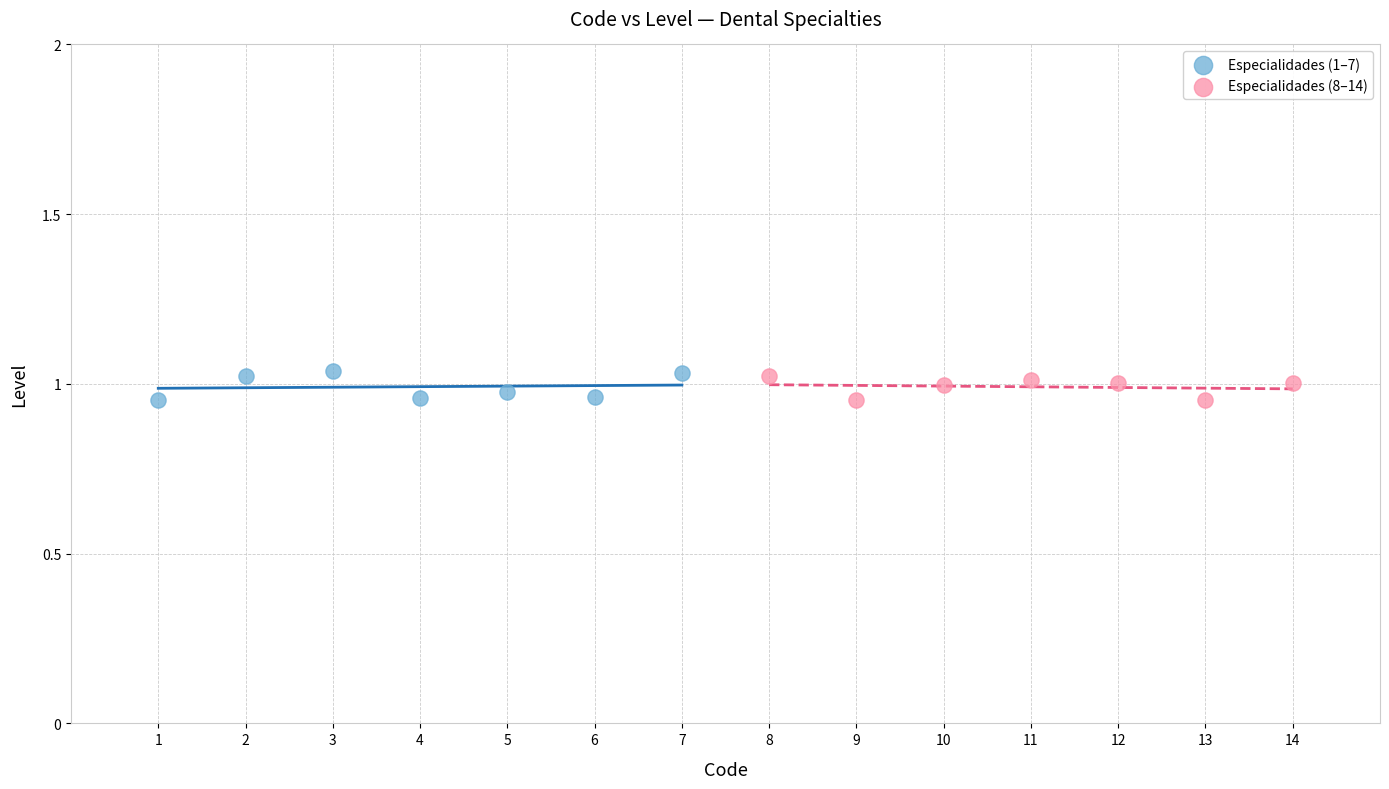

What are all the series names shown in the legend?

Especialidades (1–7), Especialidades (8–14)